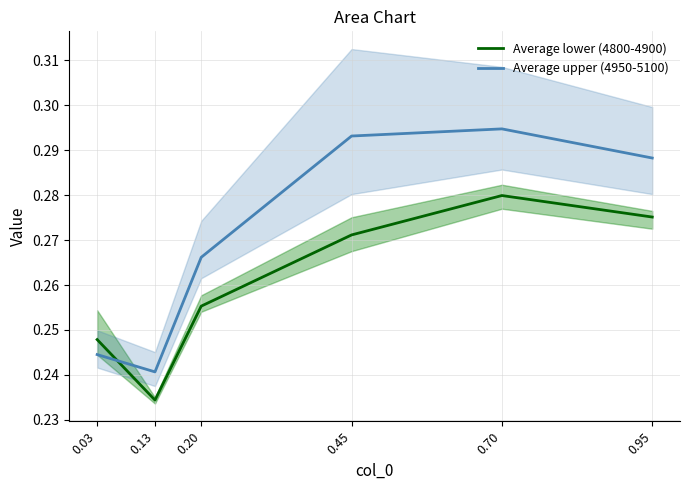

What is the value of the Average lower (4800-4900) point at the 1st from the left?

0.2